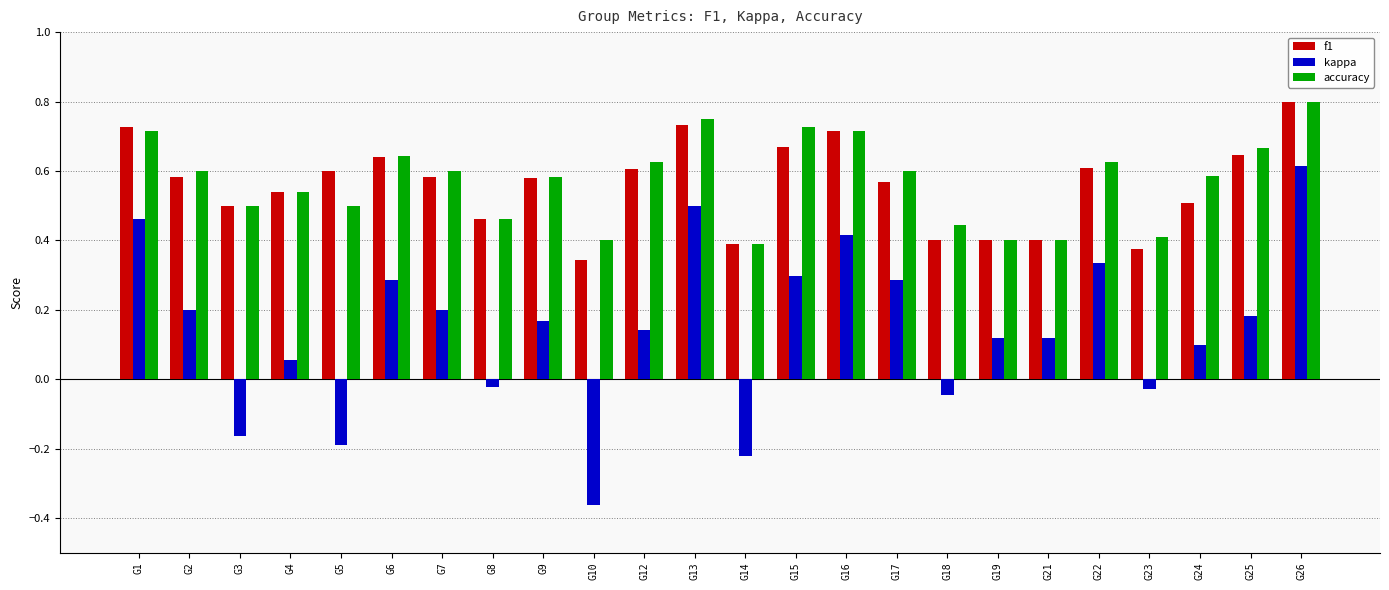

At how many categories does at least one series exceed 0?

24